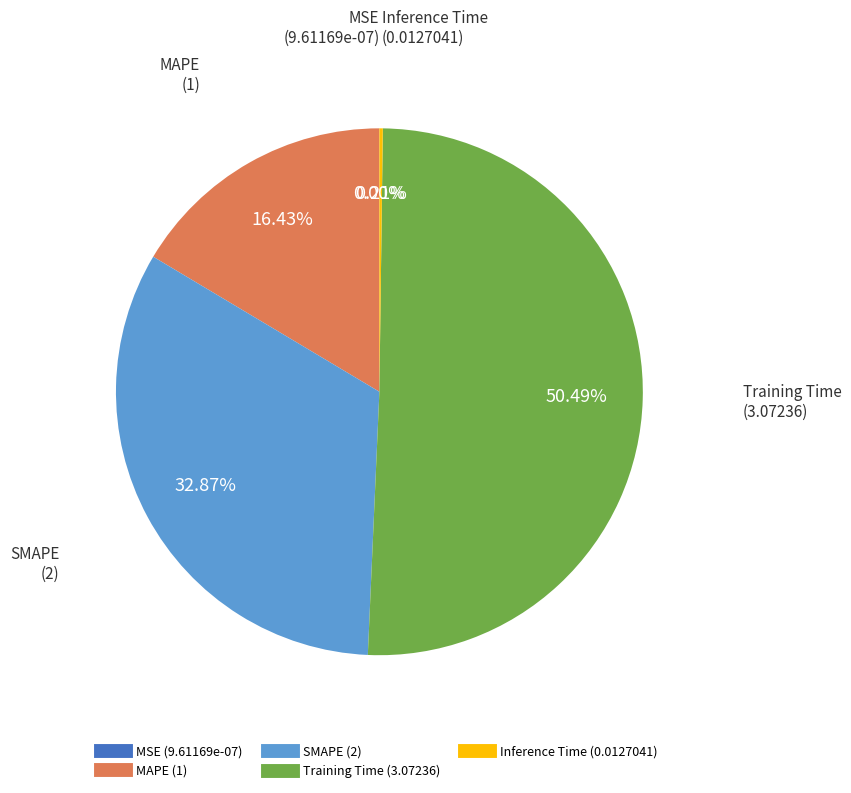

Does Training Time represent more than half of the total?

Yes